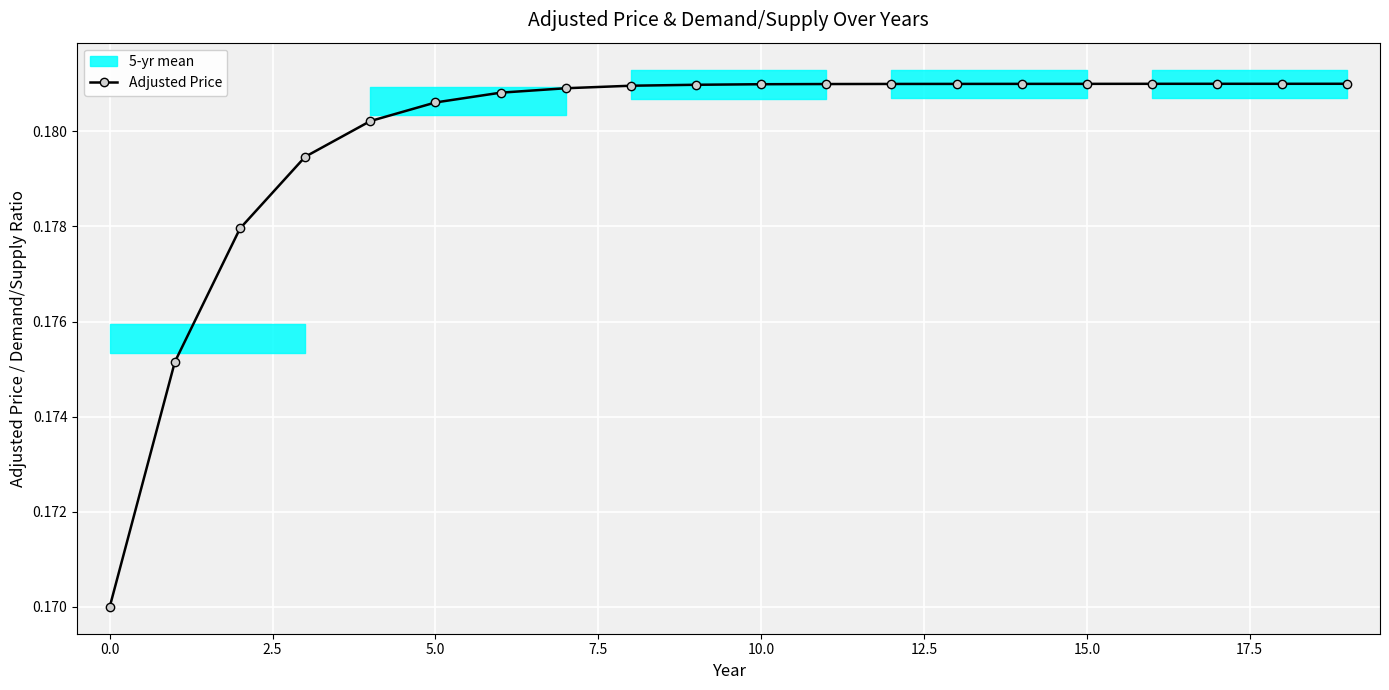

How many Adjusted Price values are between 0 and 1?

20